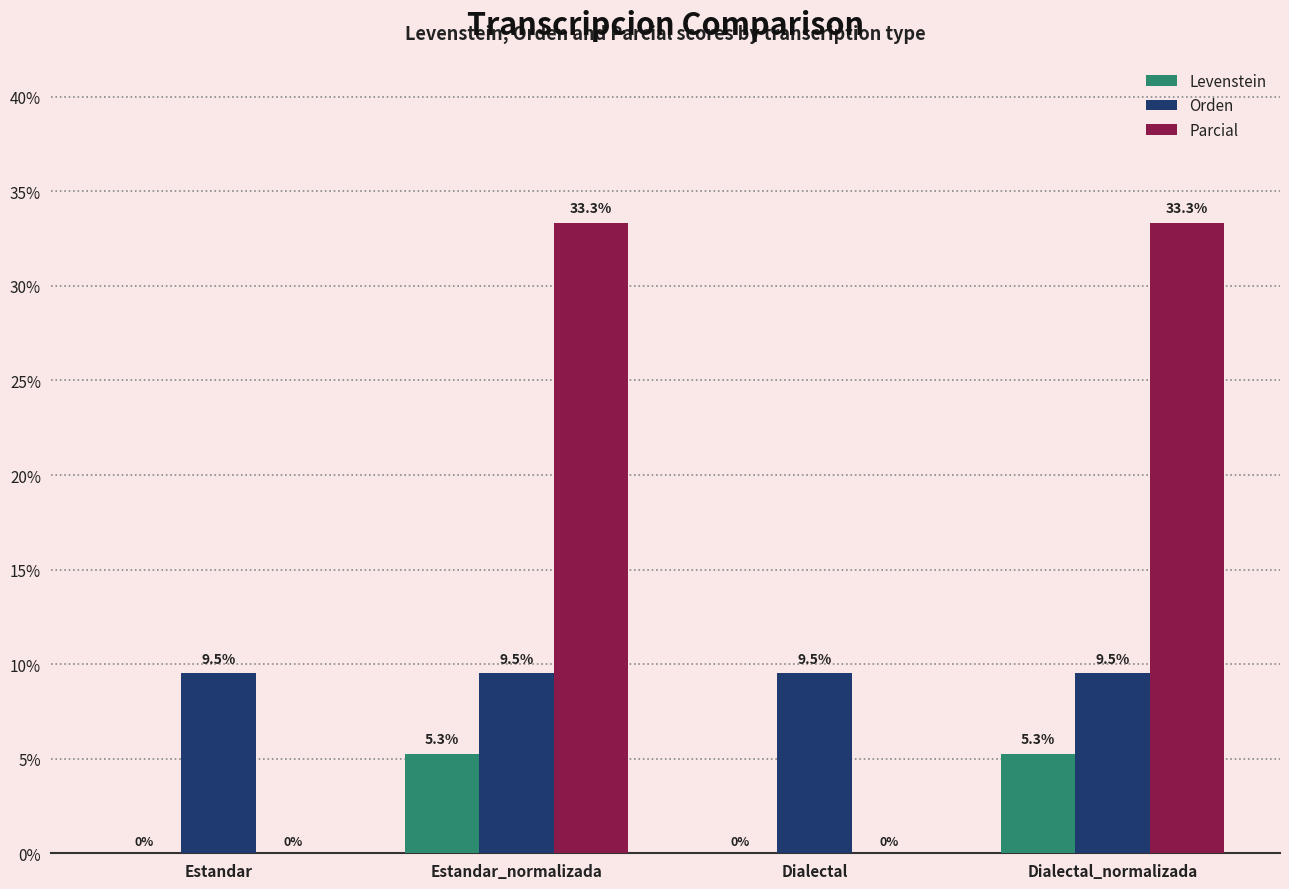

What is the maximum value shown in the chart?

33.3